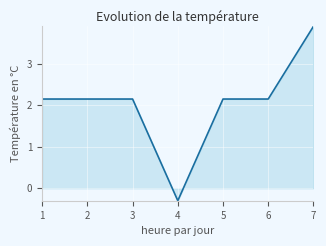

True or false: the data shows 3.8 at 3.

False